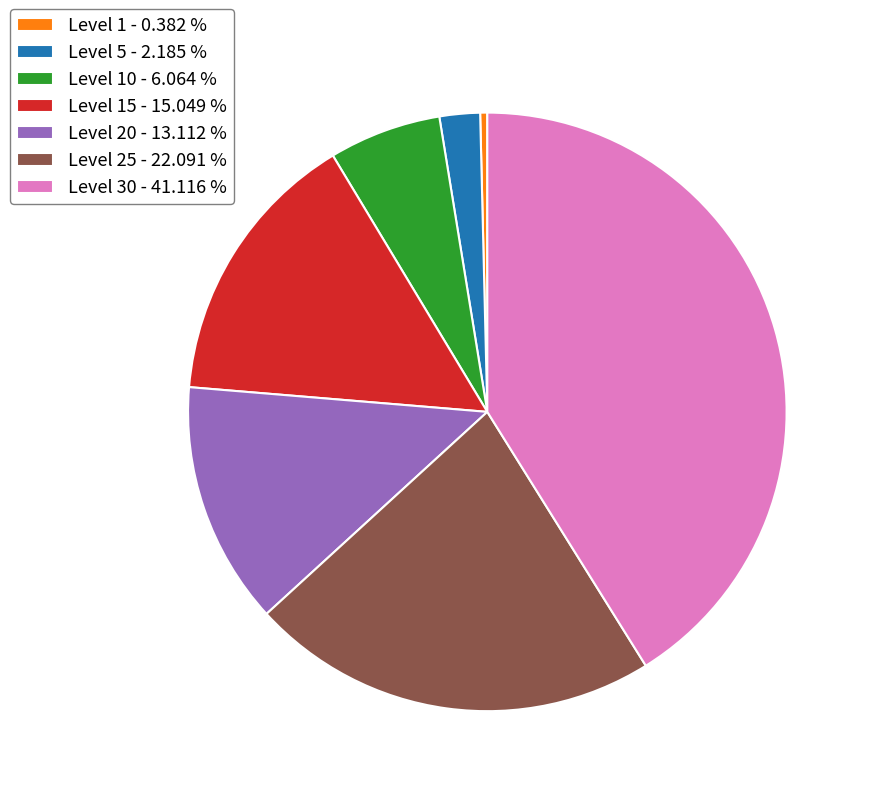

Is there a majority slice in this chart?

No